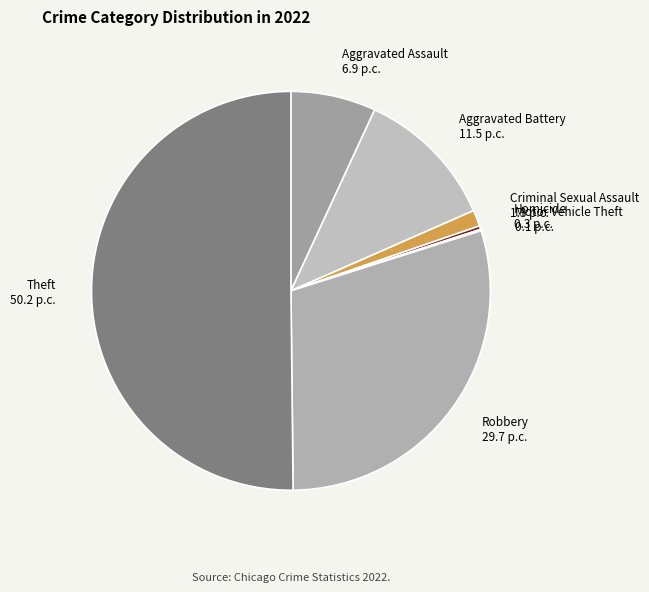

Combined, do Robbery and Homicide account for over 50%?

No